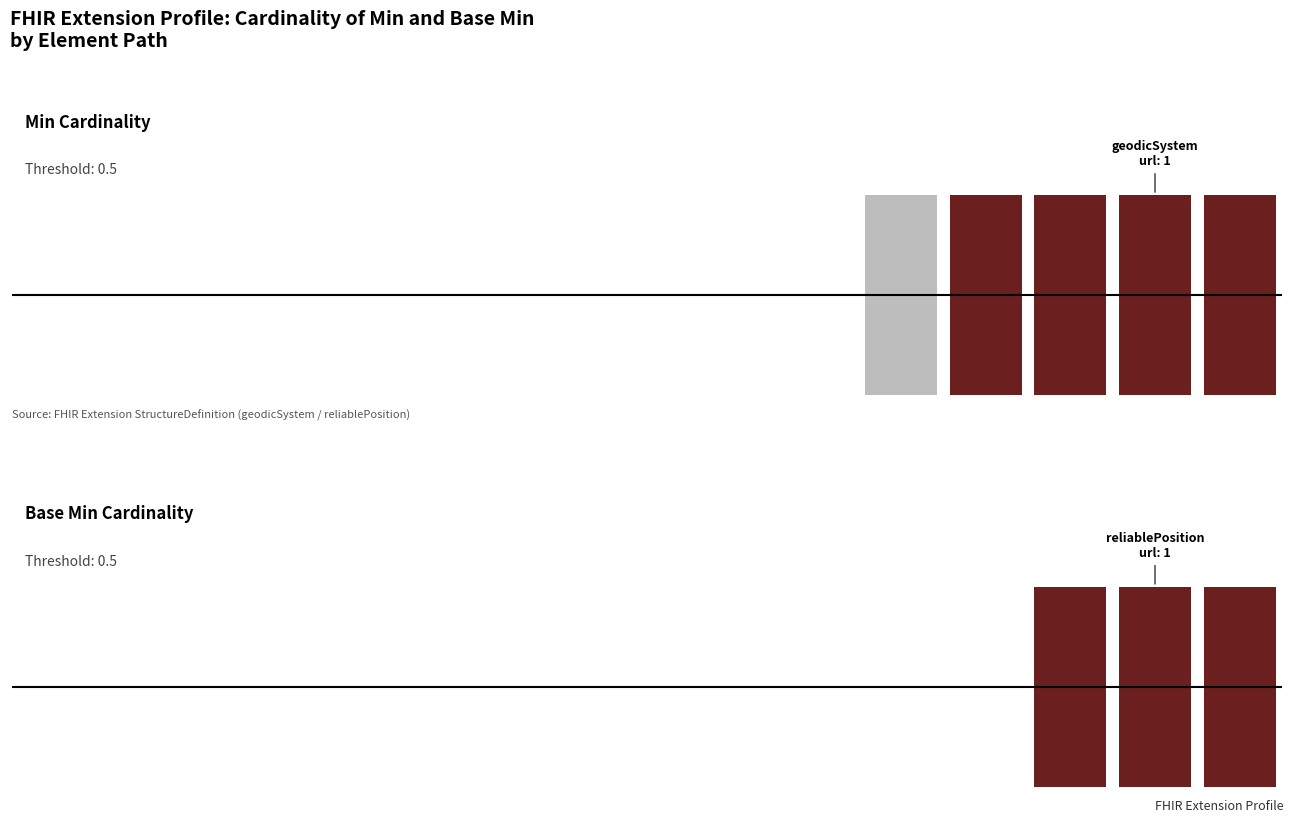

Is it true that Base Min equals 0 at 8?

False